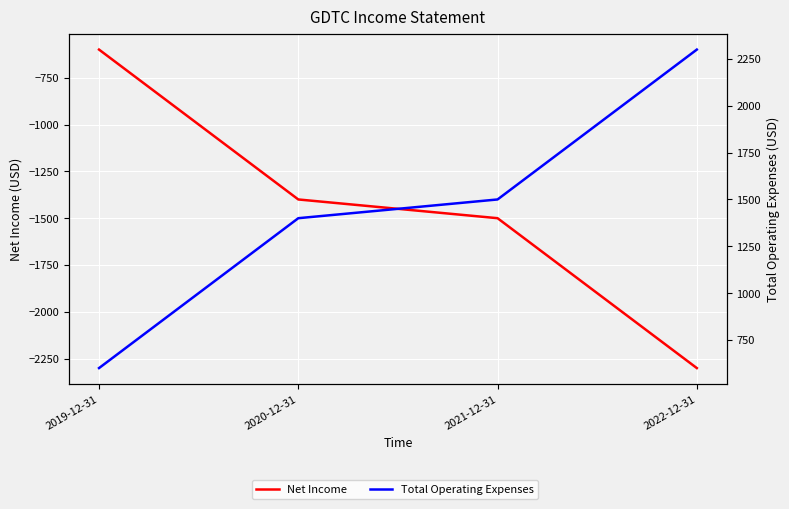

Rank the series by their average value, from highest to lowest.

Total Operating Expenses, Net Income